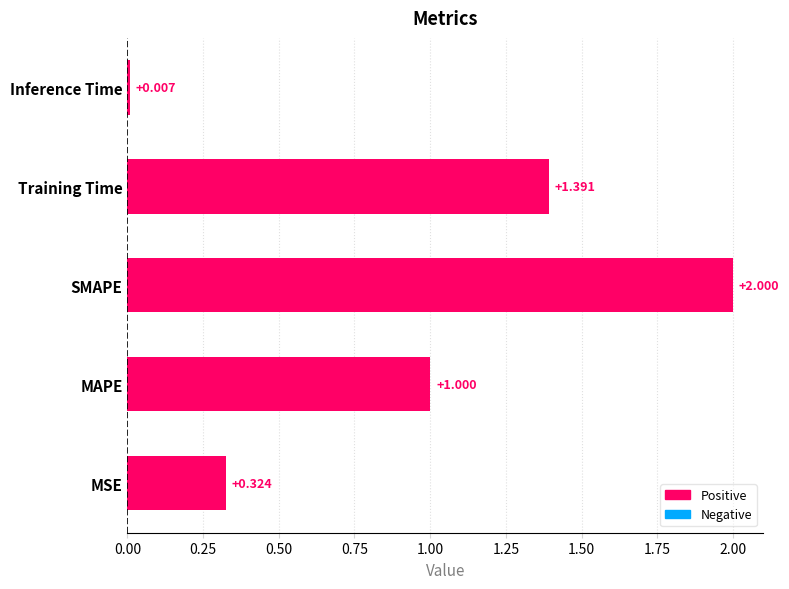

Are the bars grouped side by side (vs. stacked)?

No